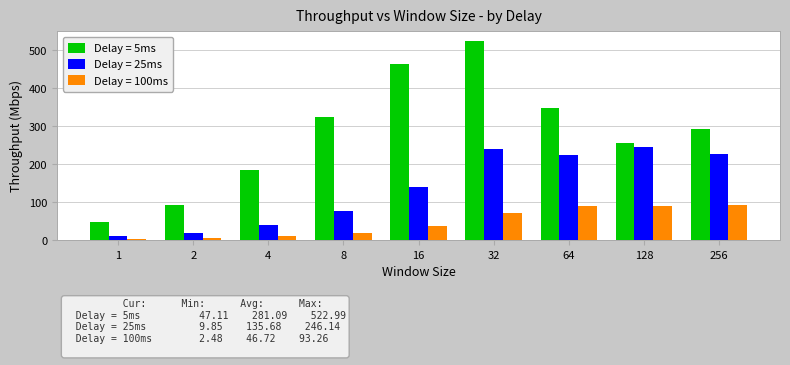

What is the difference between the maximum and second lowest values in the Delay = 5ms series?

430.0